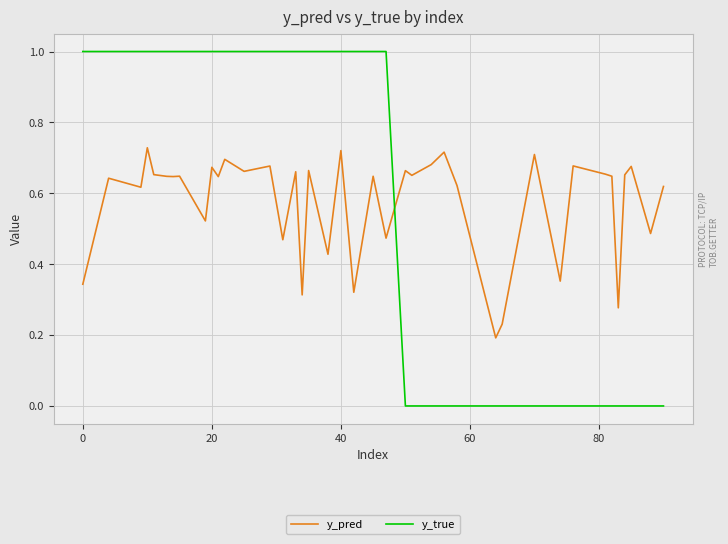

List the series in order of their peak value, highest first.

y_true, y_pred